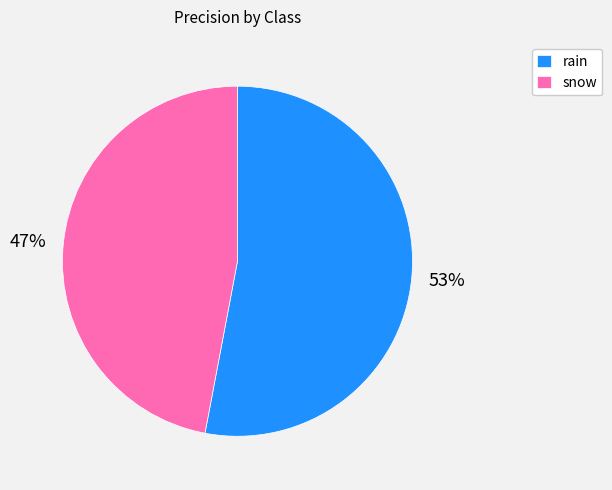

True or false: rain accounts for 59% of the total.

False